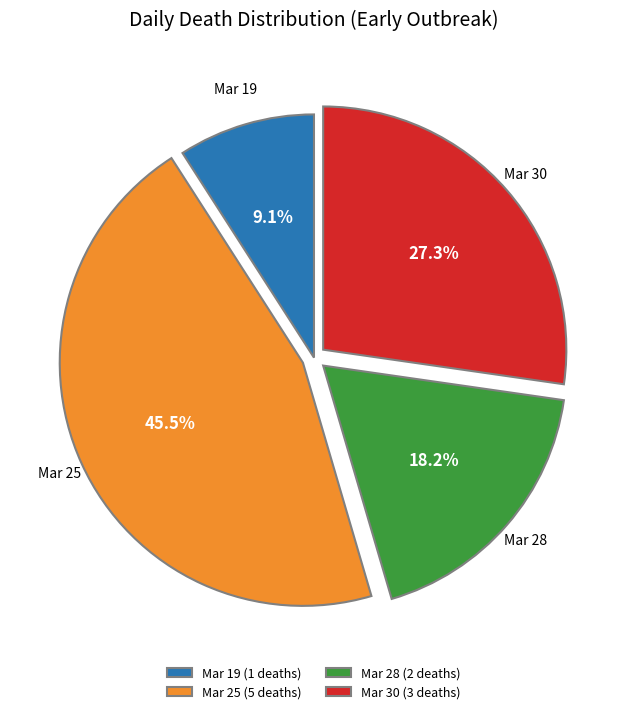

Rank the categories by value from lowest to highest.

Mar 19 (1 deaths), Mar 28 (2 deaths), Mar 30 (3 deaths), Mar 25 (5 deaths)